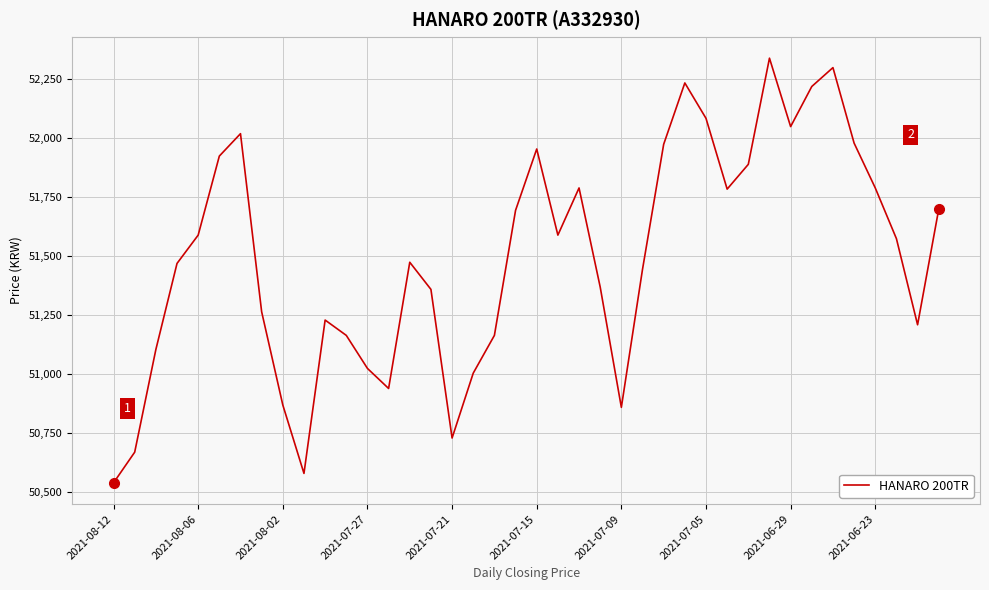

What is the difference between the maximum and minimum values?

1800